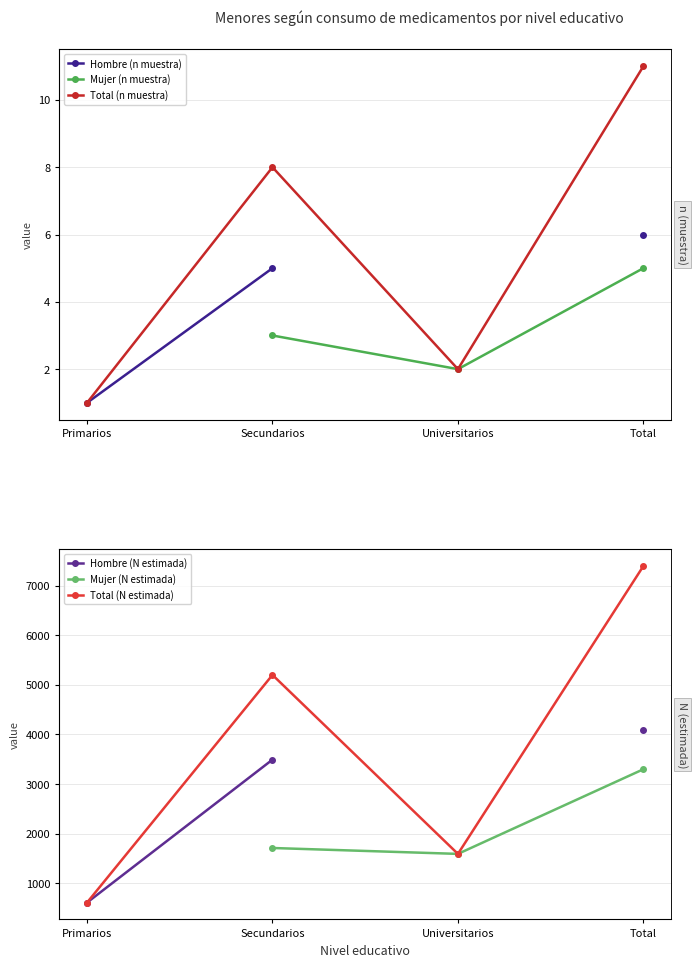

The Hombre (N estimada) series shows 1483.5 at Secundarios. True or false?

False